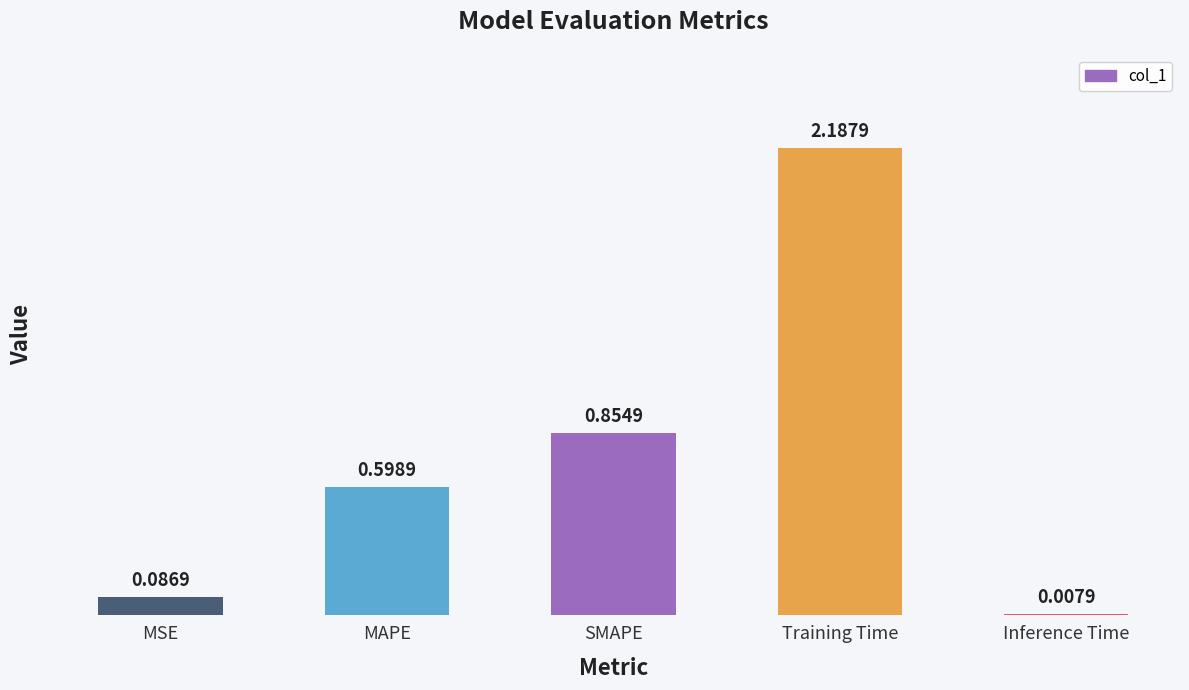

At which label is the value closest to 1?

SMAPE